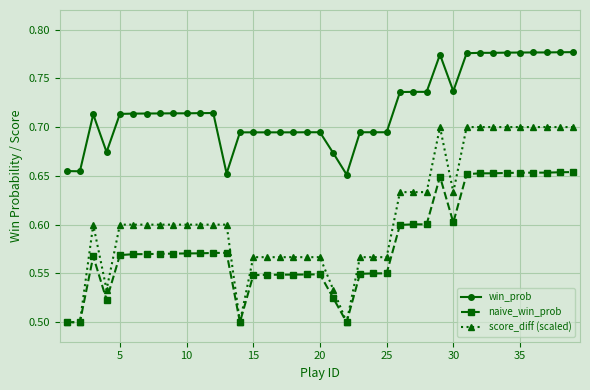

Rank the series by their maximum value, from highest to lowest.

win_prob, score_diff (scaled), naive_win_prob